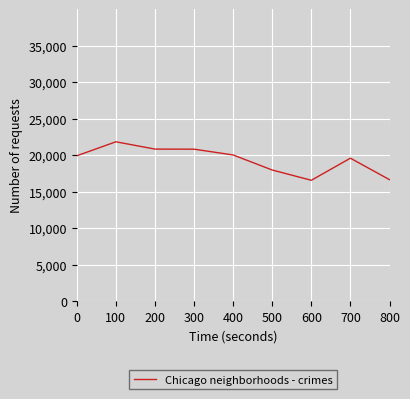

At which label is the value closest to 19181?

700